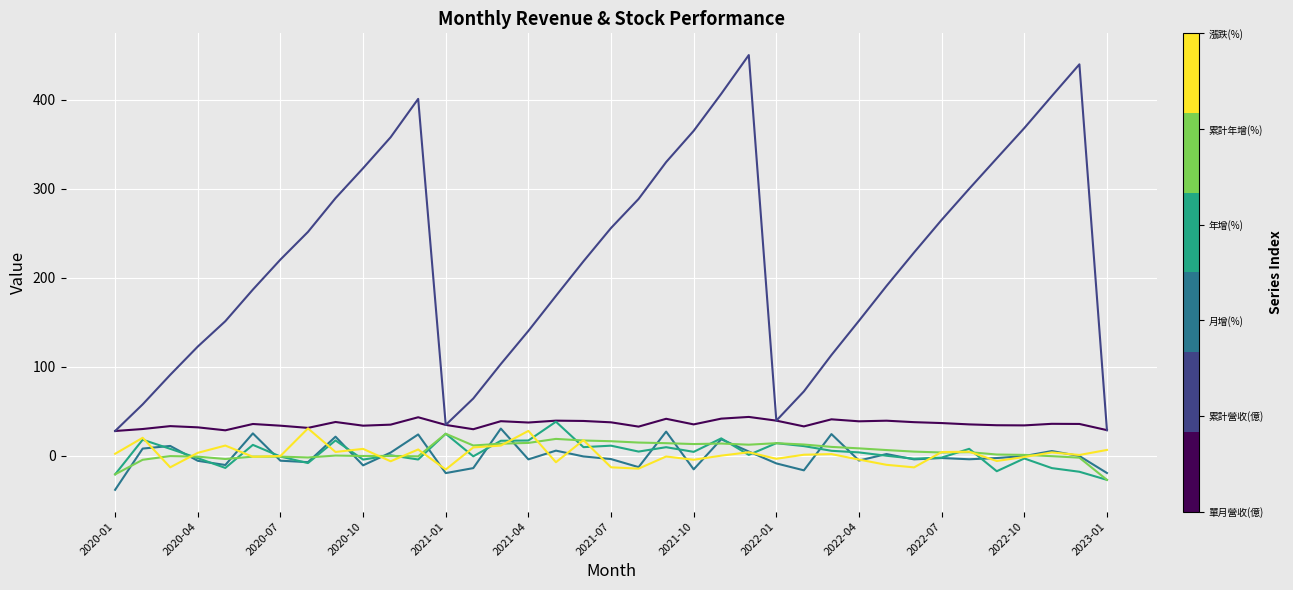

What is the maximum value shown in the chart?

449.9